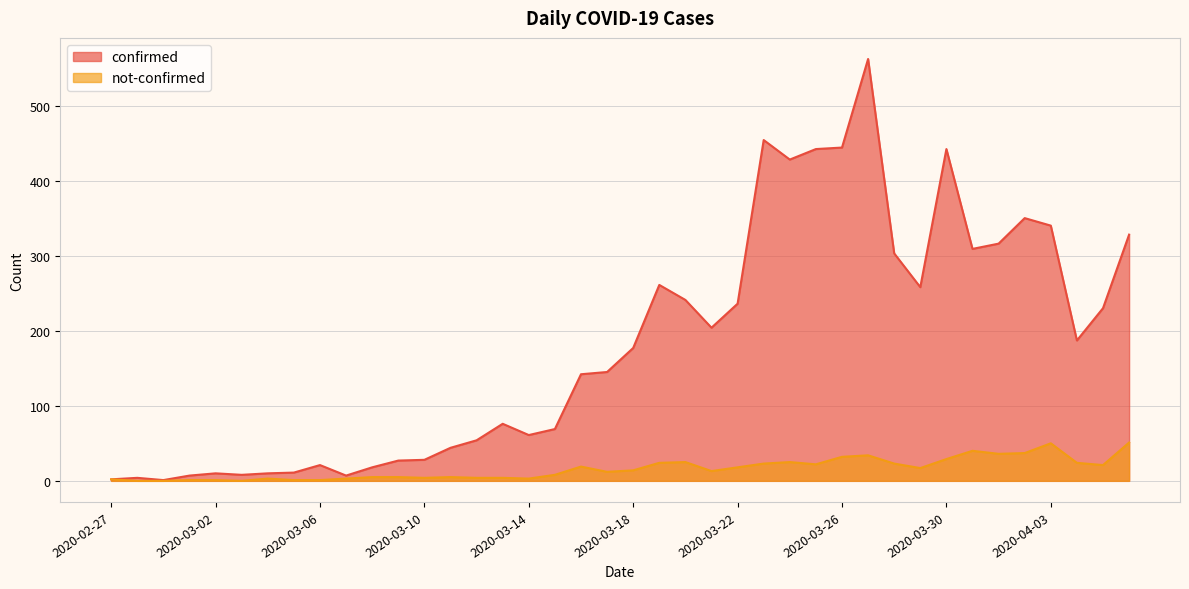

What is the value of the confirmed point at the 5th from the left?

10